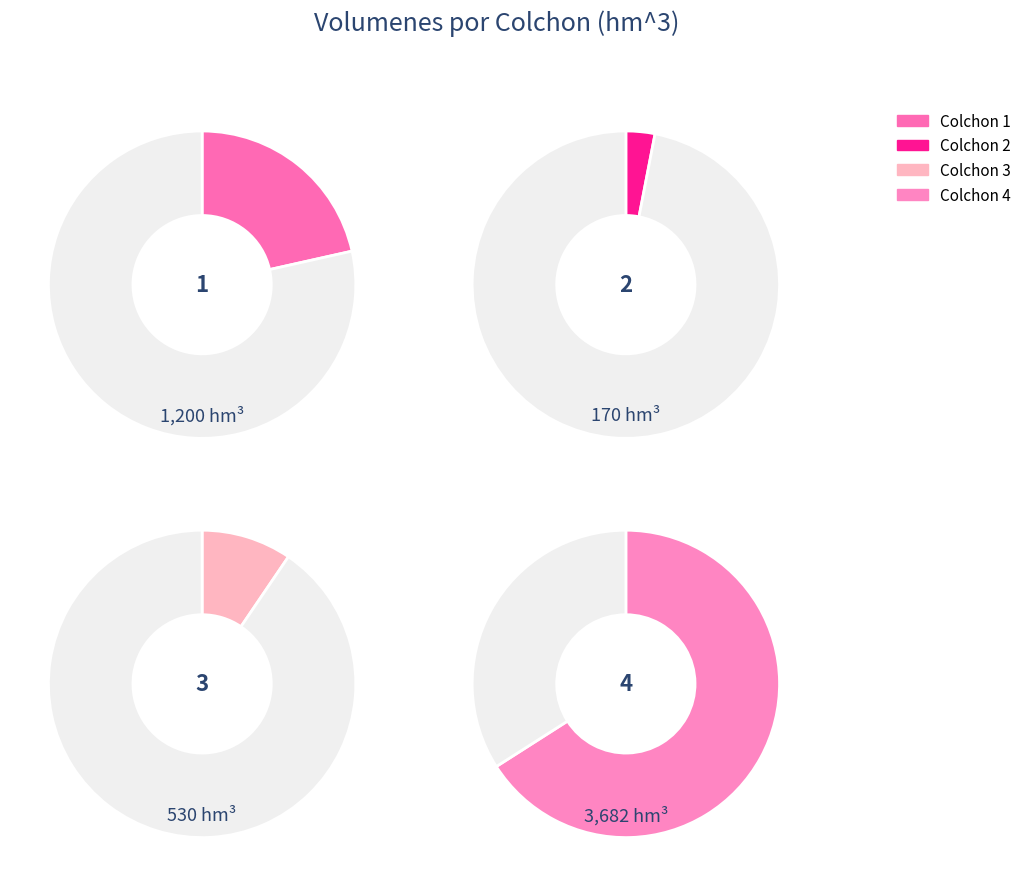

Which category has the smallest portion of the pie?

Colchon 2